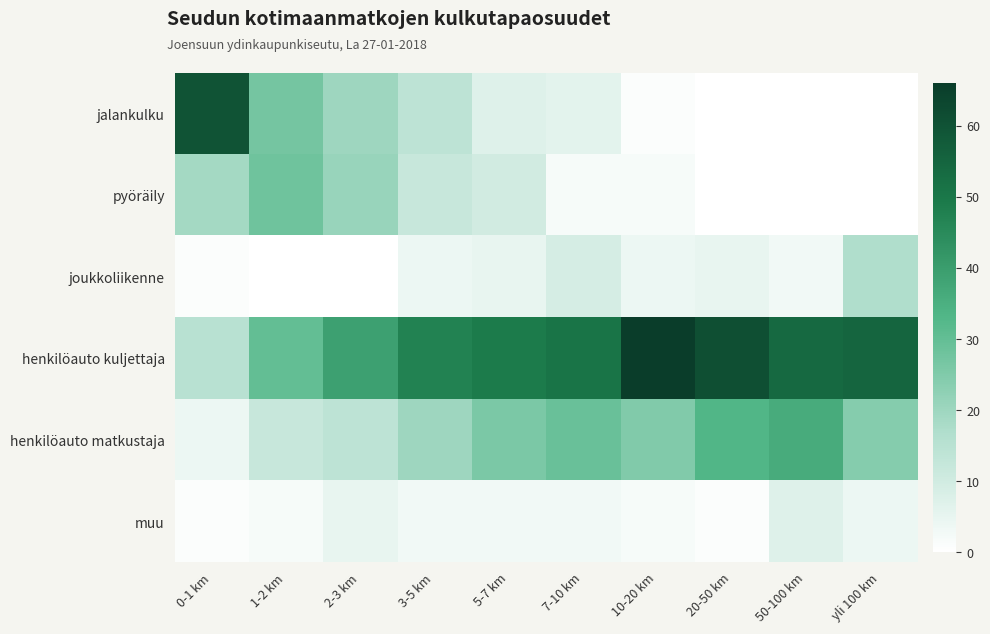

Which label corresponds to the smallest value in the chart?

20-50 km